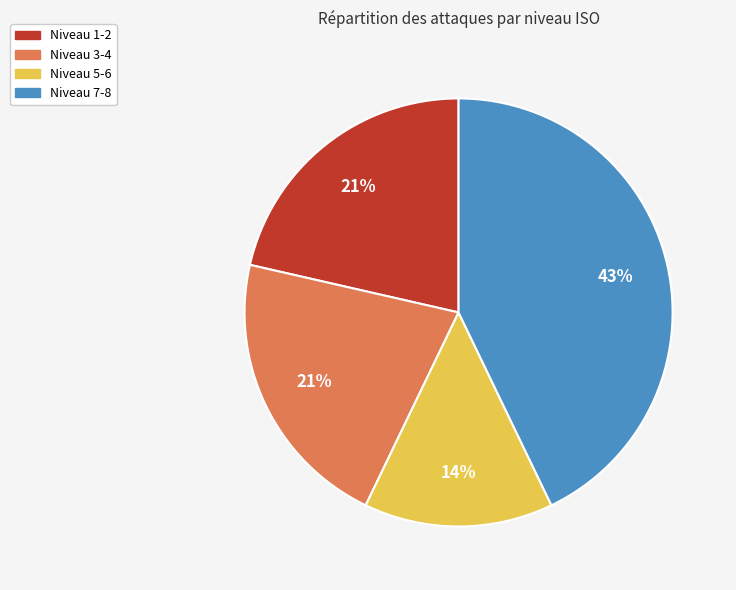

To the nearest percent, what percentage of the pie is Niveau 5-6?

14%